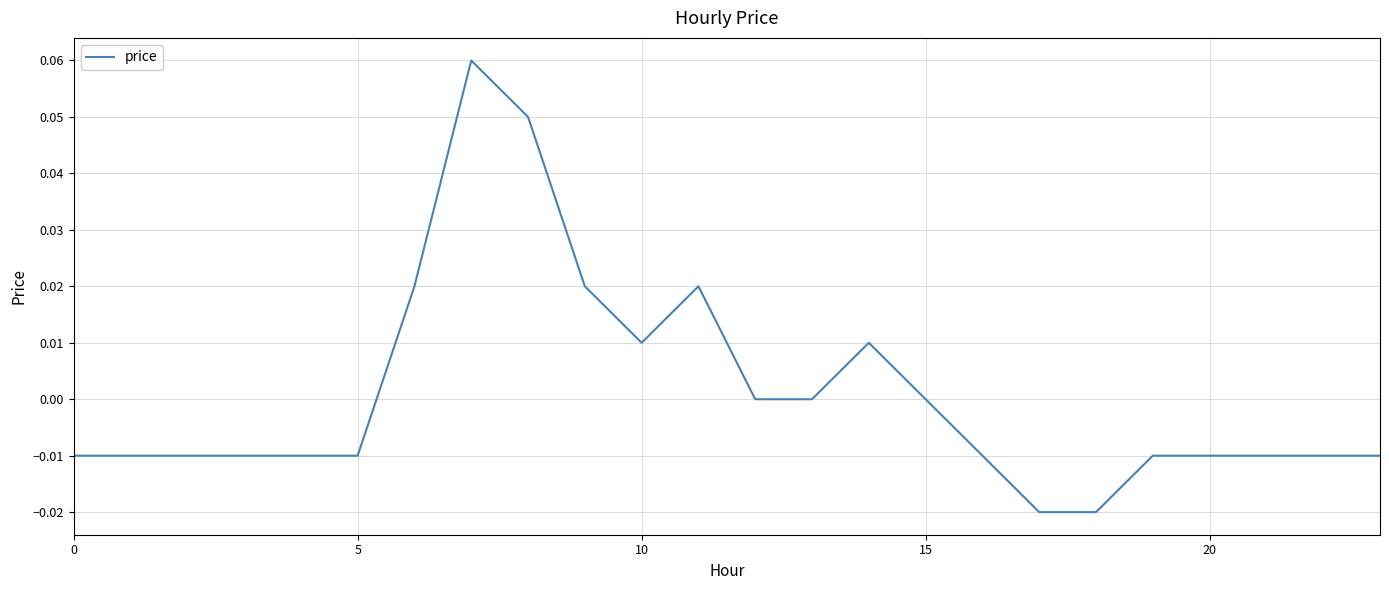

Which label corresponds to the smallest value in the chart?

17